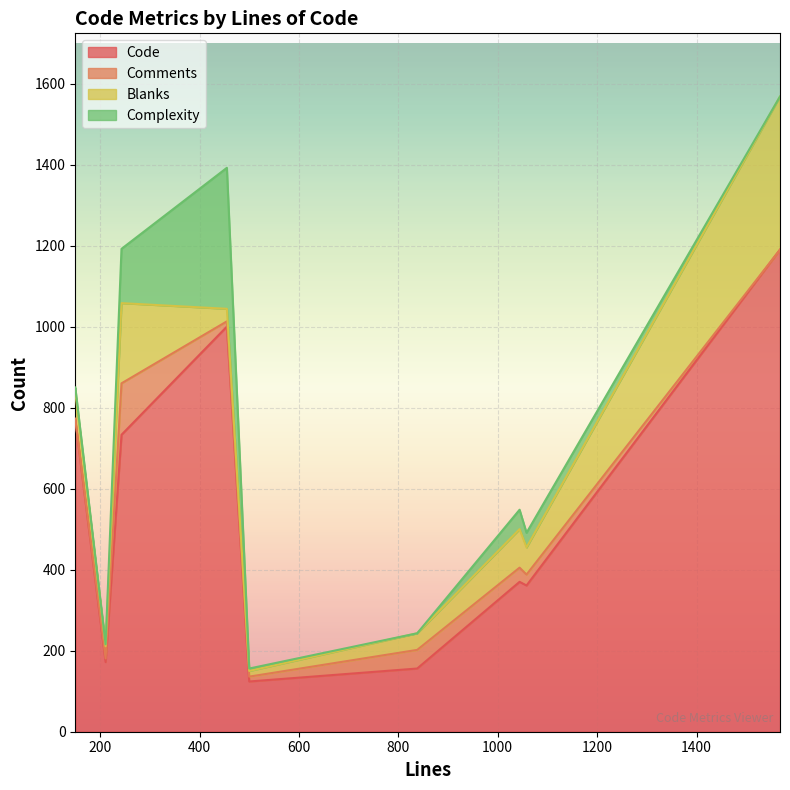

What is the greatest value displayed?

1190